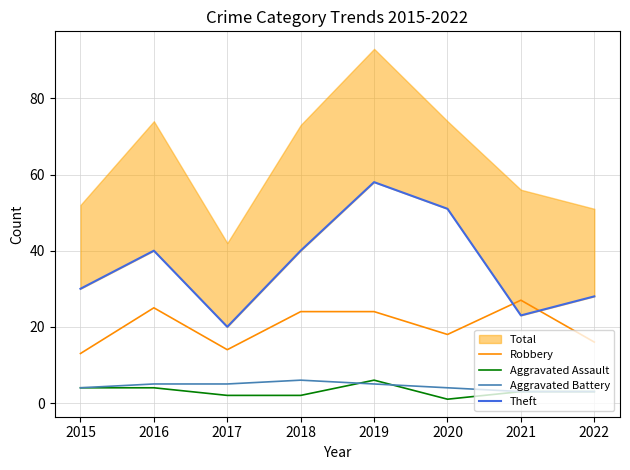

What is the approximate value of Robbery at 2015, to the nearest 10?

10